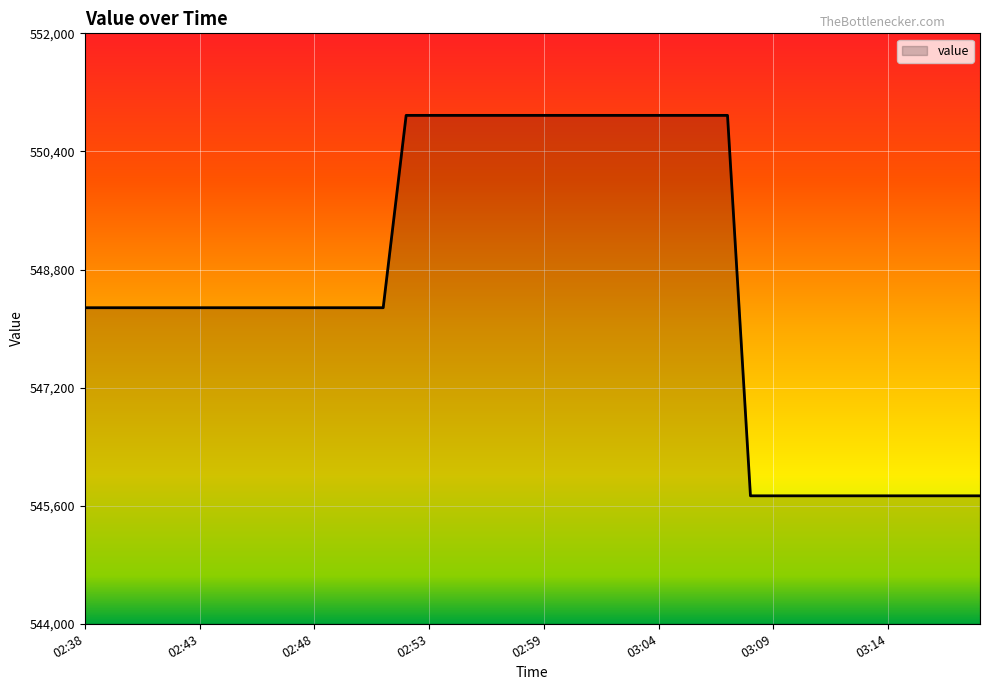

What is the difference between the second highest and second lowest values?

5154.7